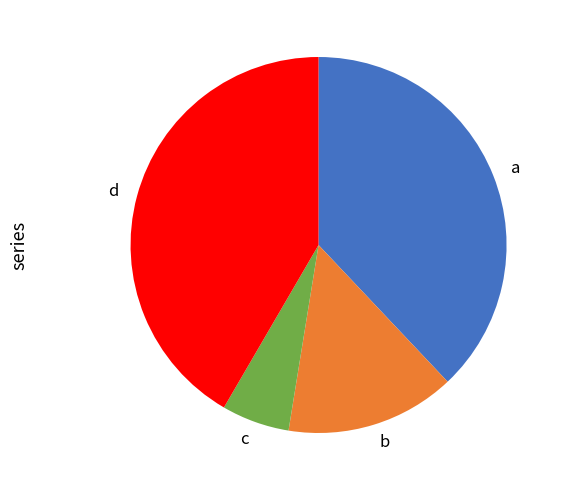

What is the smallest slice in the pie chart?

c